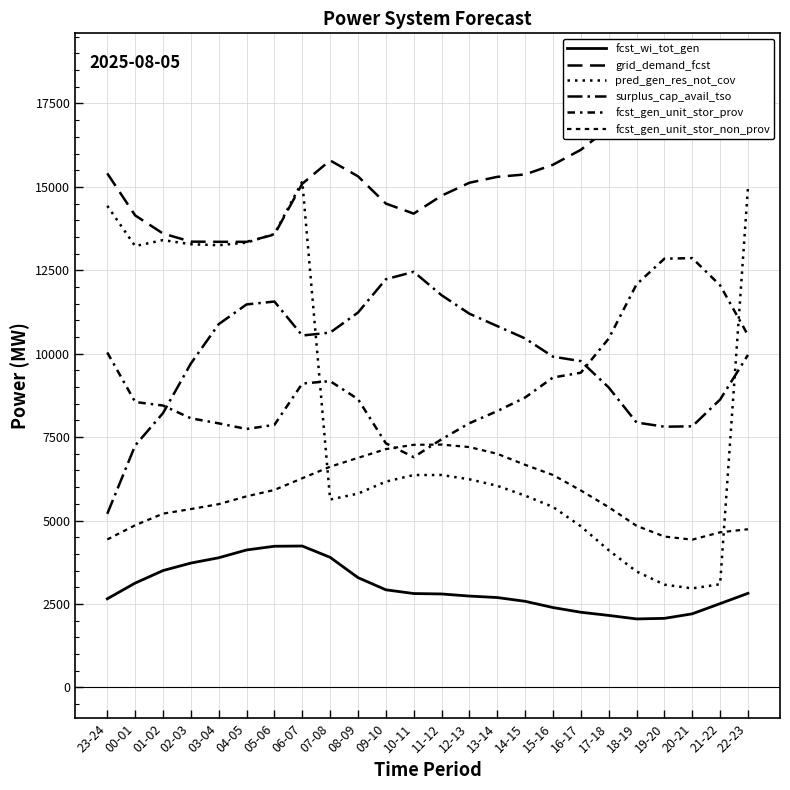

The value of pred_gen_res_not_cov at 00-01 is 13226. True or false?

True